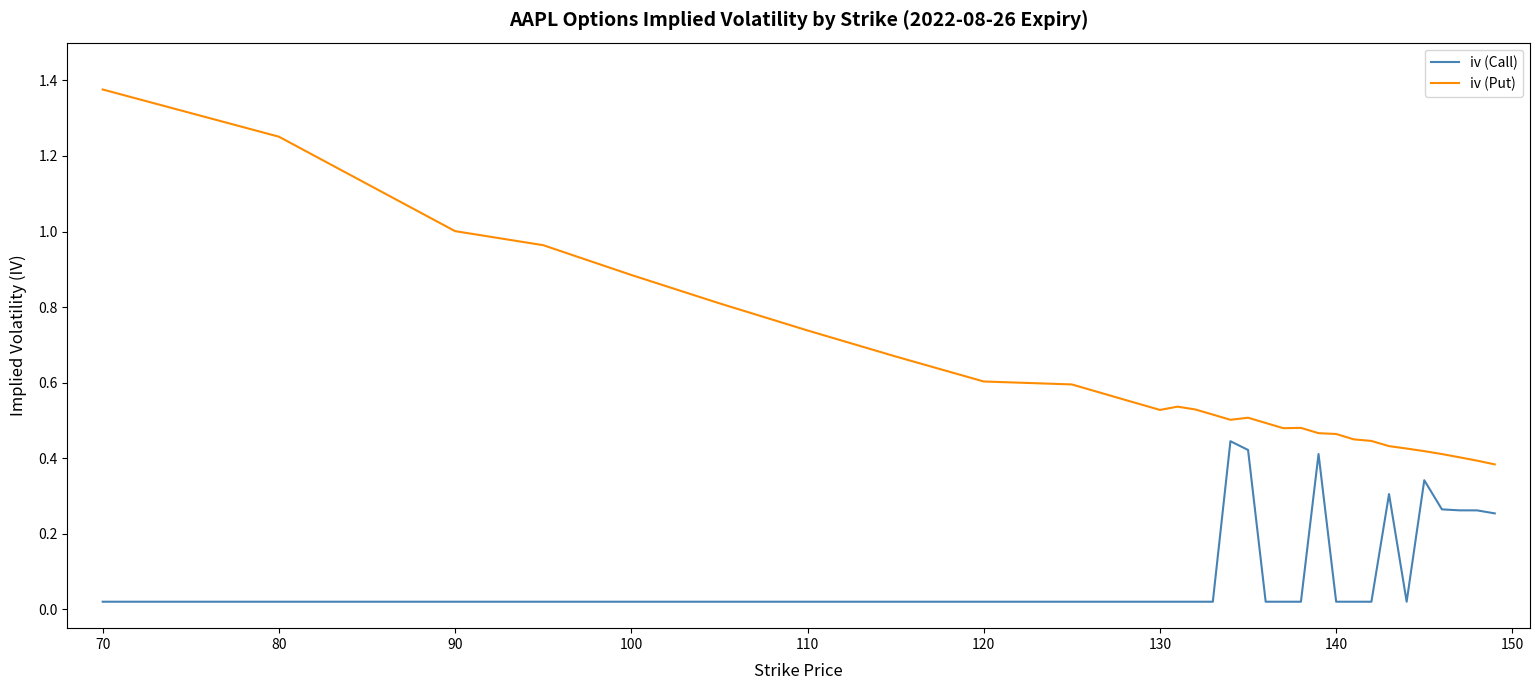

List the series in order of their overall mean, lowest first.

iv (Call), iv (Put)